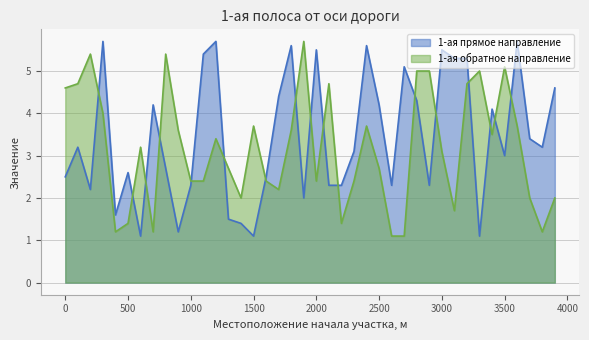

How many times do 1-ая обратное направление and 1-ая прямое направление cross each other?

17